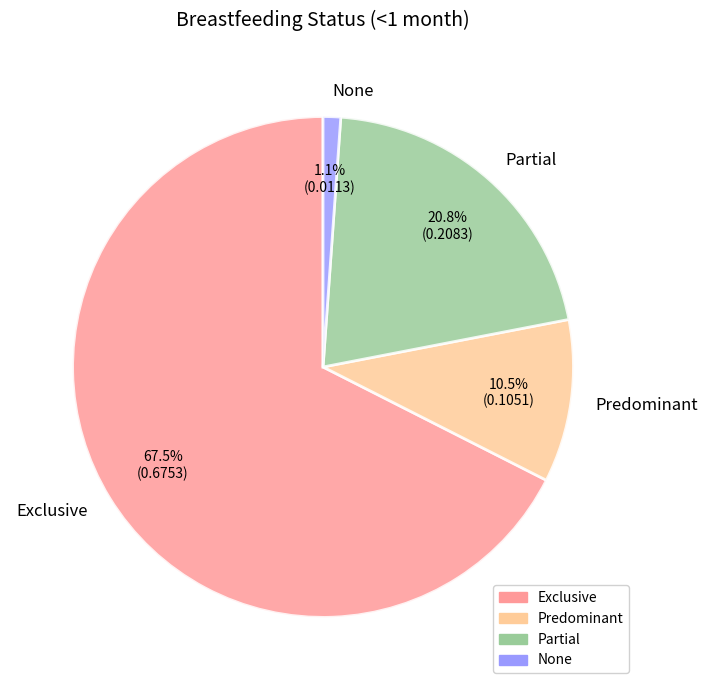

Which slice represents more than half of the pie?

Exclusive